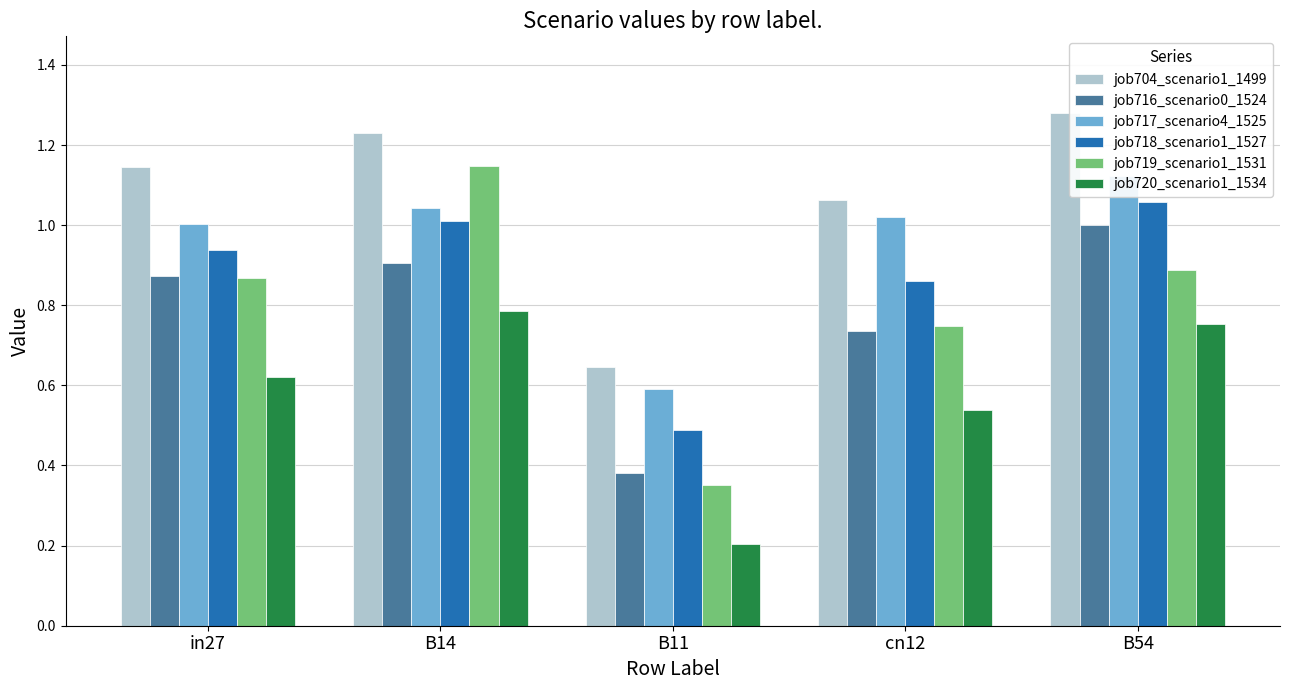

Reading left to right, transcribe all the data shown in this chart.

job704_scenario1_1499: 1.1	1.2	0.6	1.1	1.3
job716_scenario0_1524: 0.9	0.9	0.4	0.7	1.0
job717_scenario4_1525: 1.0	1.0	0.6	1.0	1.1
job718_scenario1_1527: 0.9	1.0	0.5	0.9	1.1
job719_scenario1_1531: 0.9	1.1	0.4	0.7	0.9
job720_scenario1_1534: 0.6	0.8	0.2	0.5	0.8